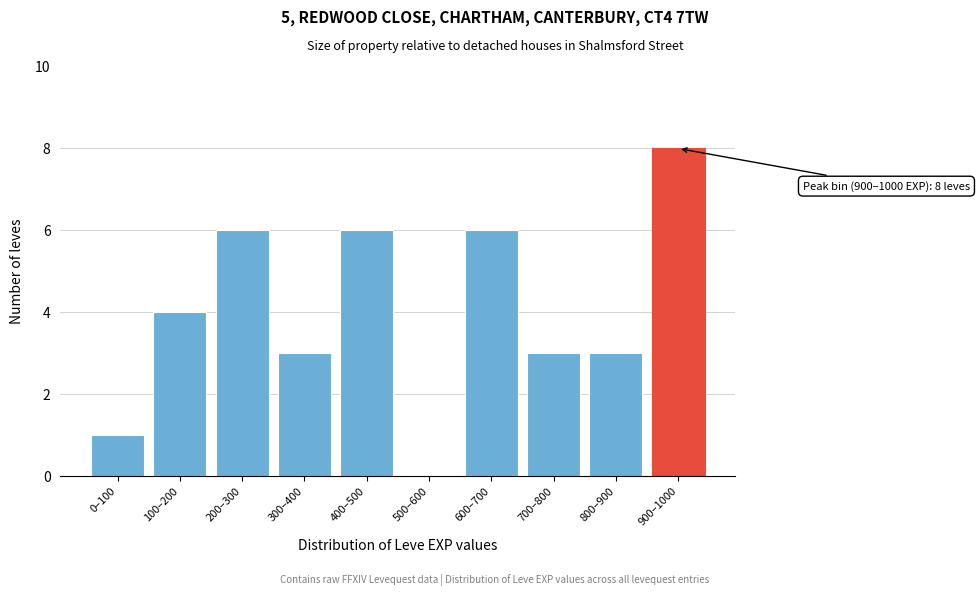

Reading left to right, what are all the values shown in this chart?

0–100=1	100–200=4	200–300=6	300–400=3	400–500=6	500–600=0	600–700=6	700–800=3	800–900=3	900–1000=8